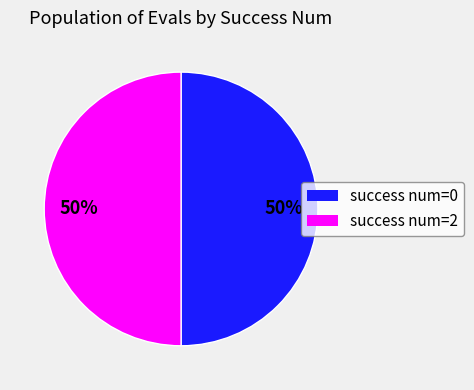

What is the ratio of the value at success num=2 to the value at success num=0?

1.0